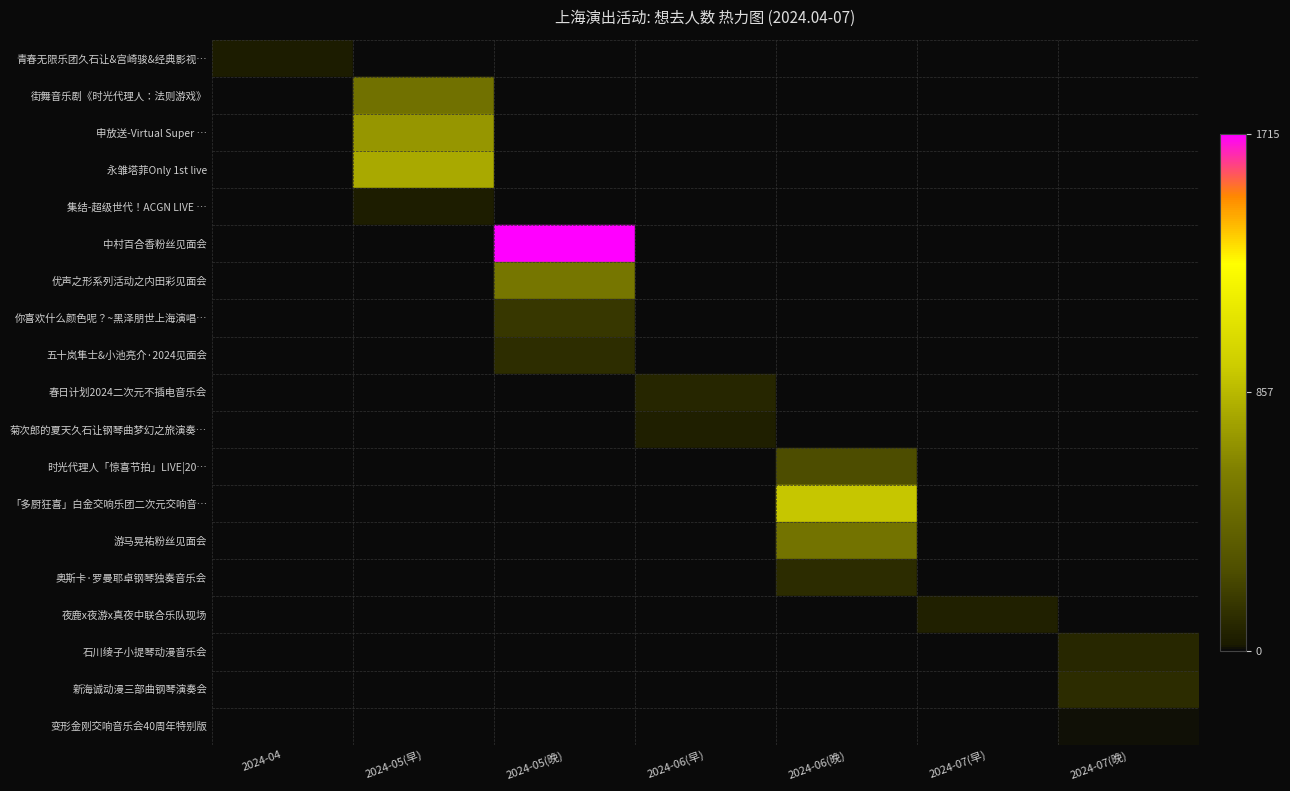

List the series in order of their peak value, lowest first.

青春无限乐团久石让&宫崎骏&经典影视…, 变形金刚交响音乐会40周年特别版, 奥斯卡·罗曼耶卓钢琴独奏音乐会, 五十岚隼士&小池亮介·2024见面会, 永雏塔菲Only 1st live, 春日计划2024二次元不插电音乐会, 申放送-Virtual Super …, 集结-超级世代！ACGN LIVE …, 街舞音乐剧《时光代理人：法则游戏》, 菊次郎的夏天久石让钢琴曲梦幻之旅演奏…, 时光代理人「惊喜节拍」LIVE|20…, 你喜欢什么颜色呢？~黑泽朋世上海演唱…, 新海诚动漫三部曲钢琴演奏会, 中村百合香粉丝见面会, 「多厨狂喜」白金交响乐团二次元交响音…, 石川绫子小提琴动漫音乐会, 夜鹿x夜游x真夜中联合乐队现场, 优声之形系列活动之内田彩见面会, 游马晃祐粉丝见面会